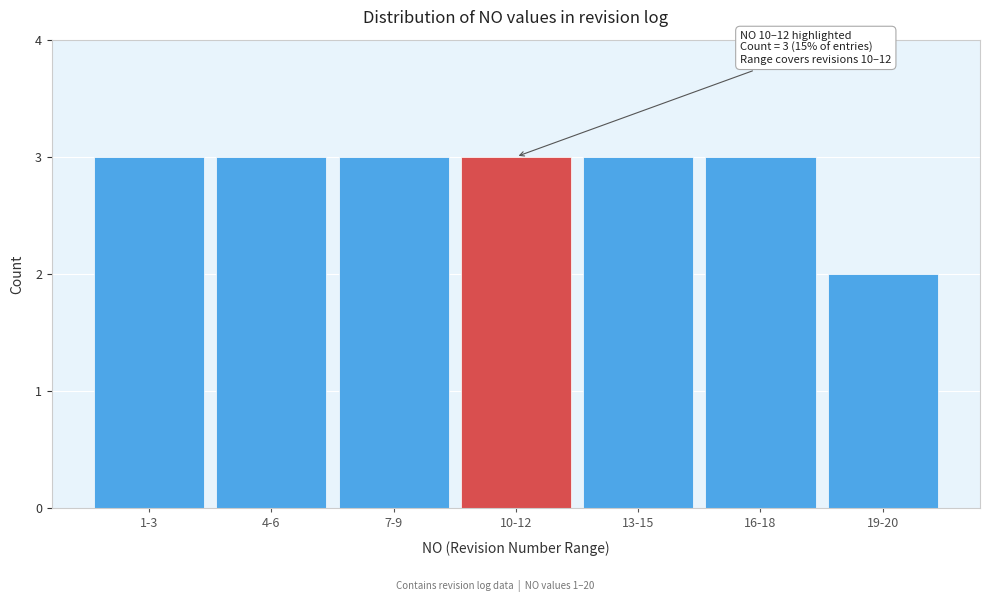

Reading left to right, transcribe all the data shown in this chart.

3	3	3	3	3	3	2